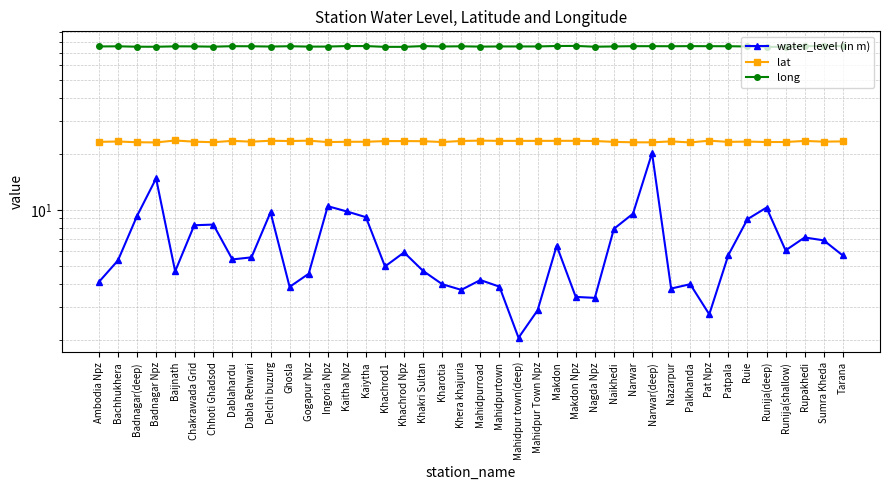

True or false: long and water_level (in m) intersect in this chart.

False